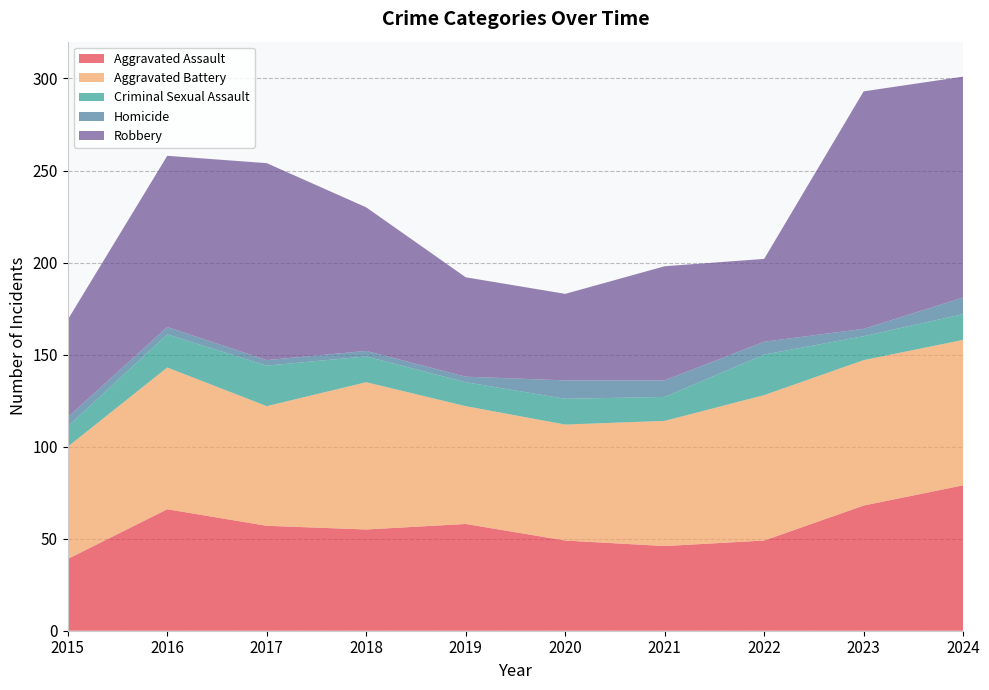

Reading left to right, transcribe all the data shown in this chart.

Aggravated Assault: 2015=39	2016=66	2017=57	2018=55	2019=58	2020=49	2021=46	2022=49	2023=68	2024=79
Aggravated Battery: 2015=61	2016=77	2017=65	2018=80	2019=64	2020=63	2021=68	2022=79	2023=79	2024=79
Criminal Sexual Assault: 2015=11	2016=18	2017=22	2018=14	2019=13	2020=14	2021=13	2022=22	2023=13	2024=14
Homicide: 2015=5	2016=4	2017=3	2018=3	2019=3	2020=10	2021=9	2022=7	2023=4	2024=9
Robbery: 2015=53	2016=93	2017=107	2018=78	2019=54	2020=47	2021=62	2022=45	2023=129	2024=120